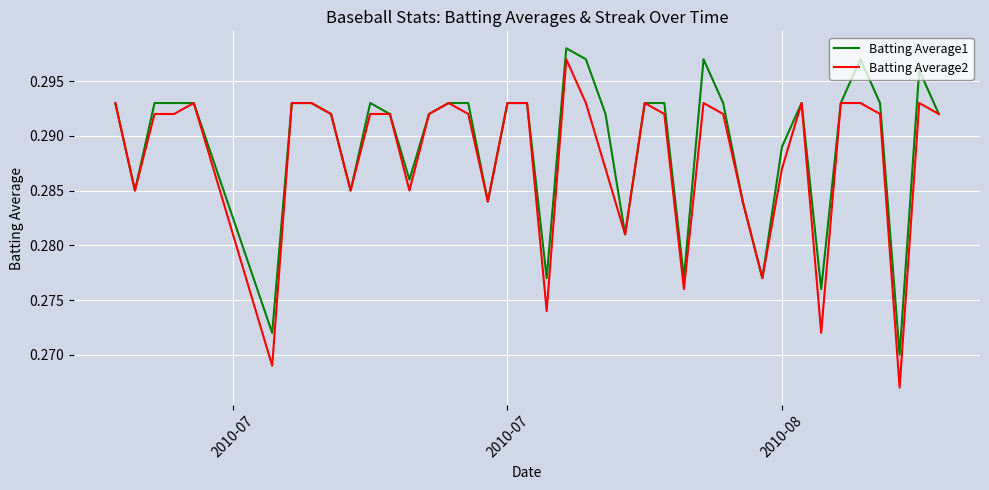

Rank the series by their average value, from highest to lowest.

Batting Average1, Batting Average2